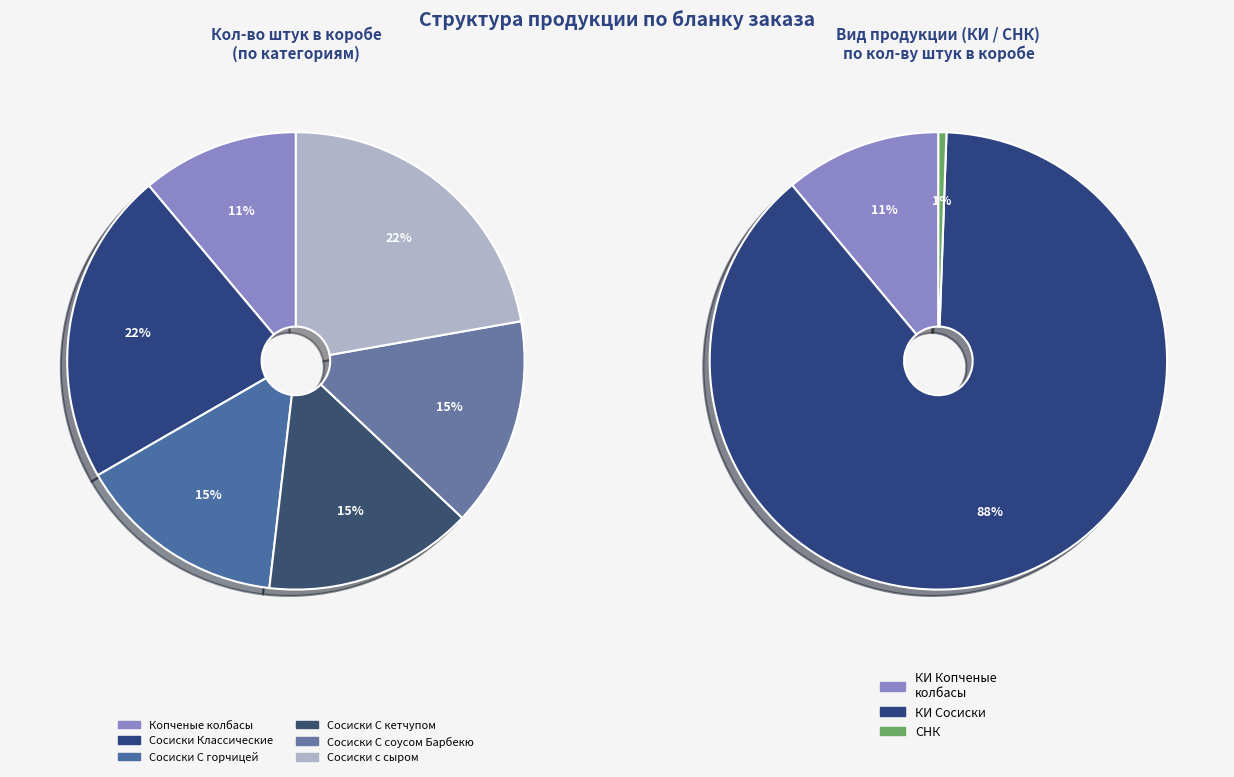

Is there a majority slice in this chart?

No